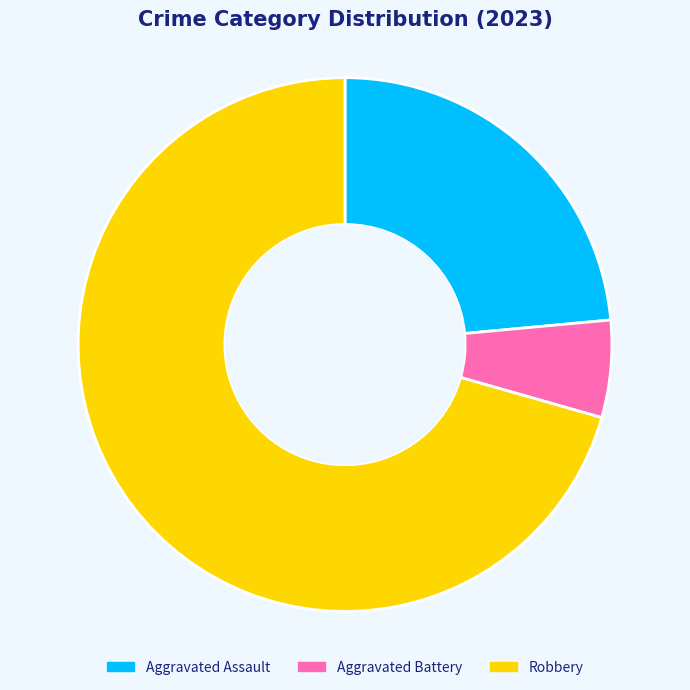

What is the majority slice?

Robbery